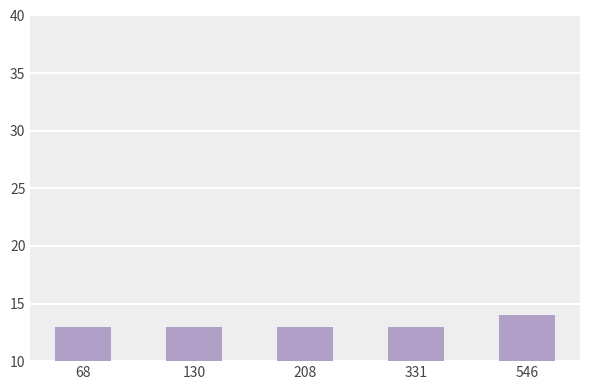

What is the change in value from 208 to 546?

+1